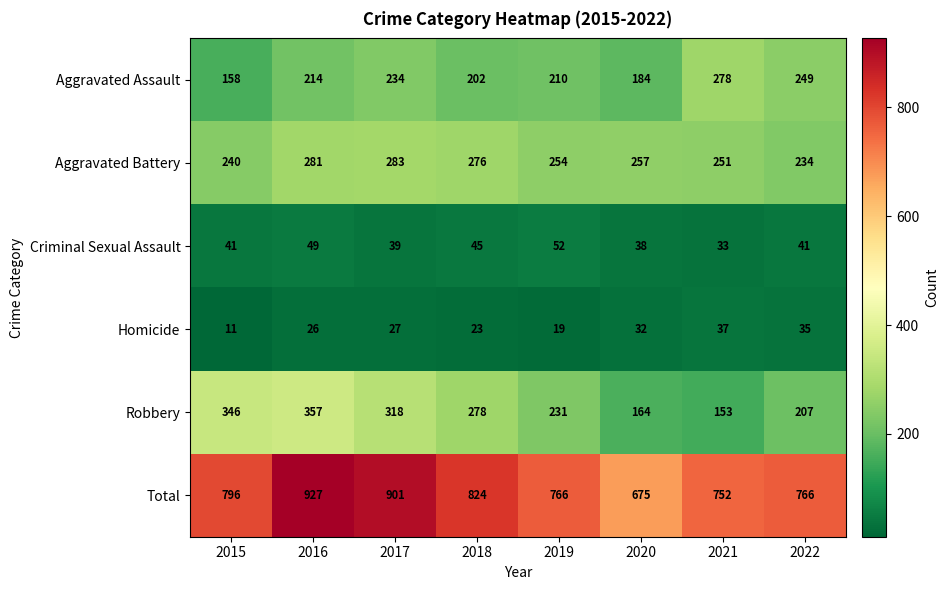

The Criminal Sexual Assault series shows 59 at 2021. True or false?

False